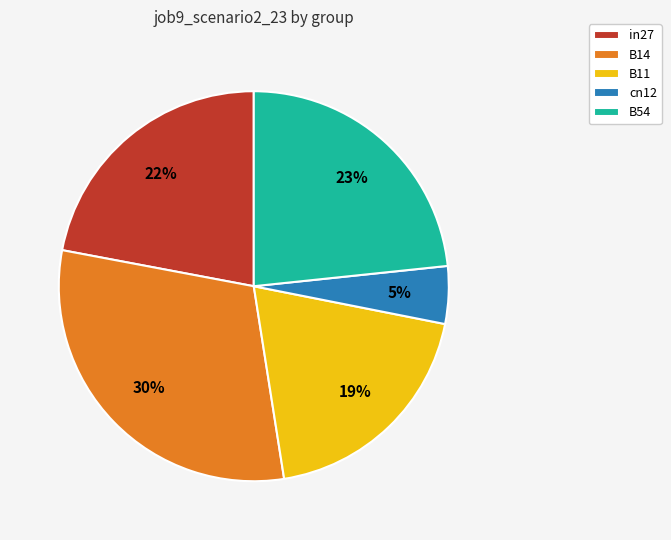

To the nearest percent, what portion does in27 represent?

22%